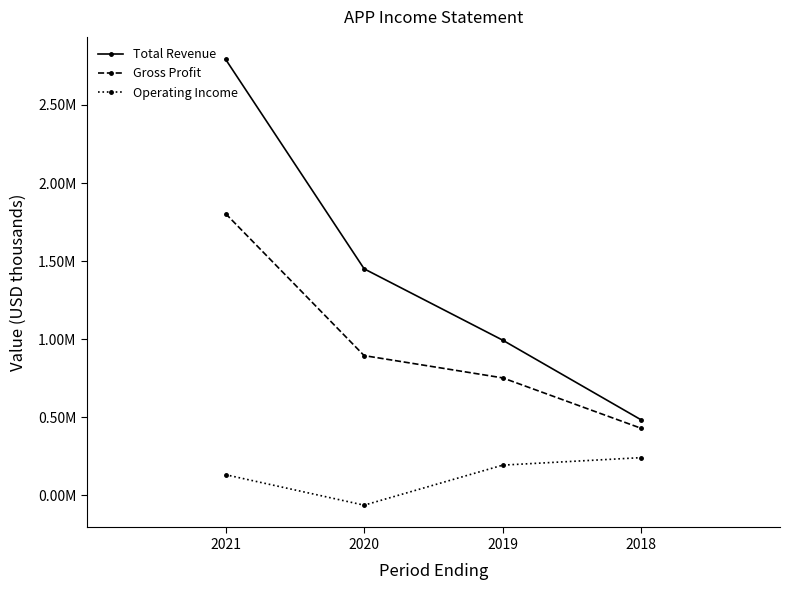

Rank the series at 2018 from highest to lowest value.

Total Revenue, Gross Profit, Operating Income